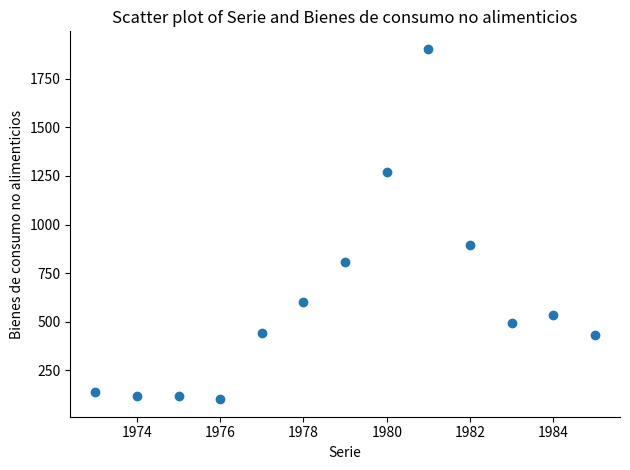

What is the range of Y values (max minus min)?

1803